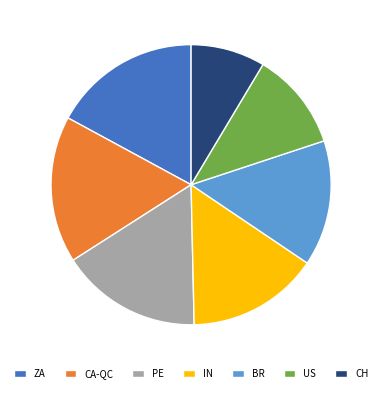

Do ZA and IN together represent more than half of the pie?

No